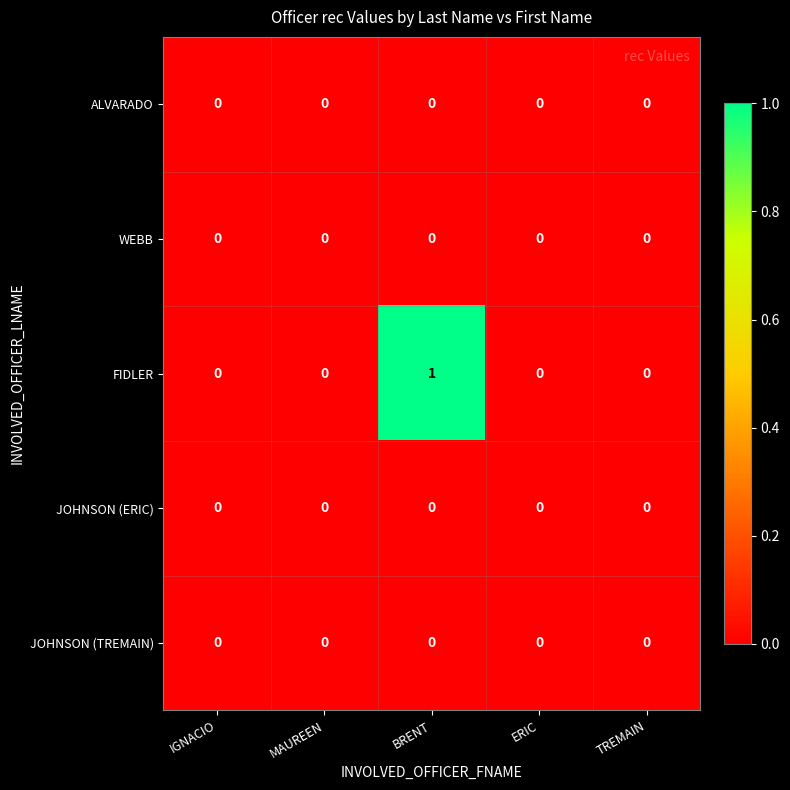

How many FIDLER values are between 0 and 1?

5